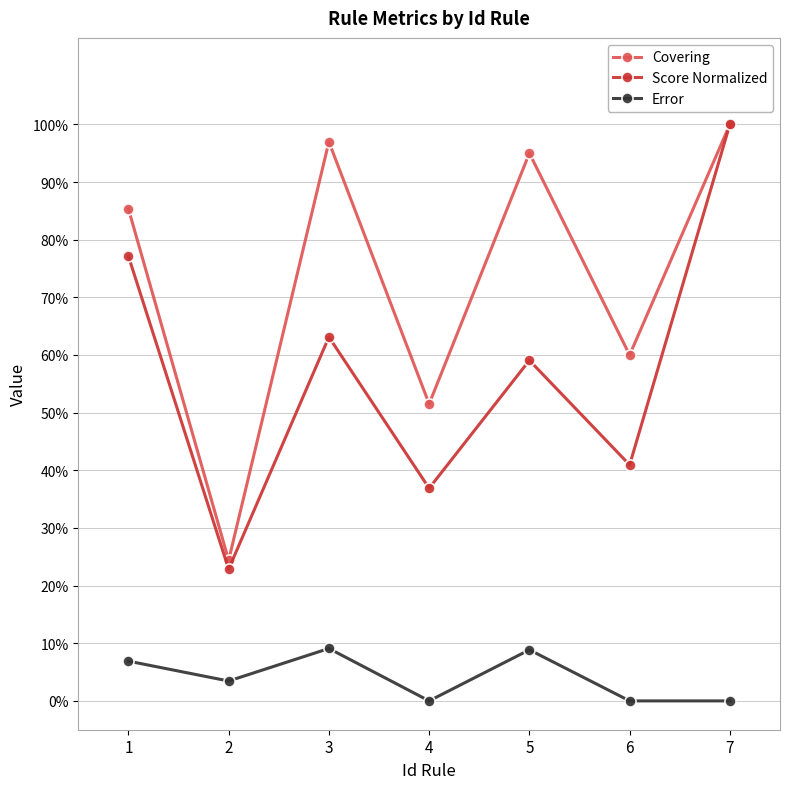

What is the difference between the maximum and minimum values in the Score Normalized series?

0.8